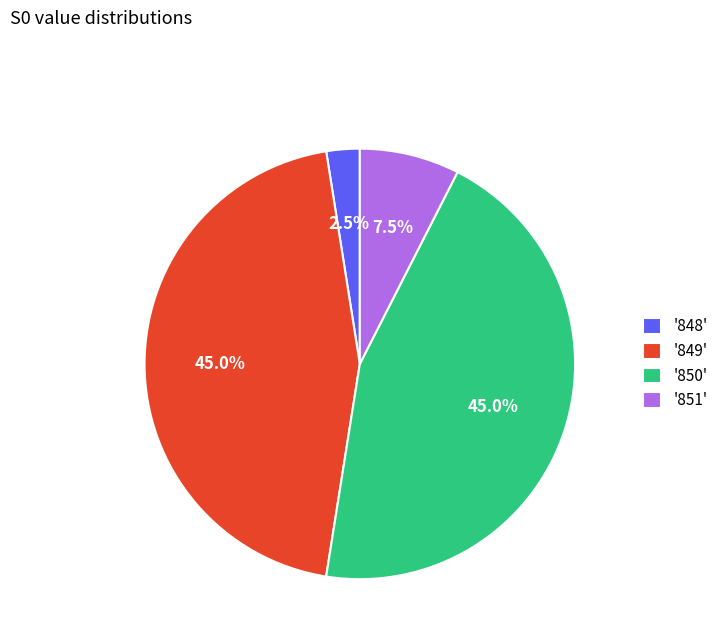

What is the smallest slice in the pie chart?

'848'